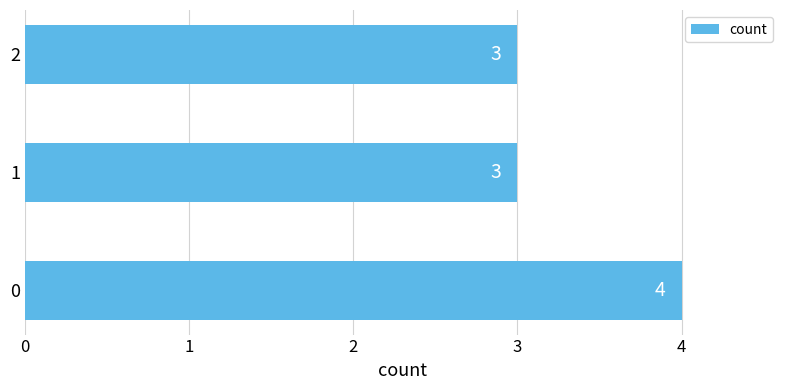

What is the average value?

3